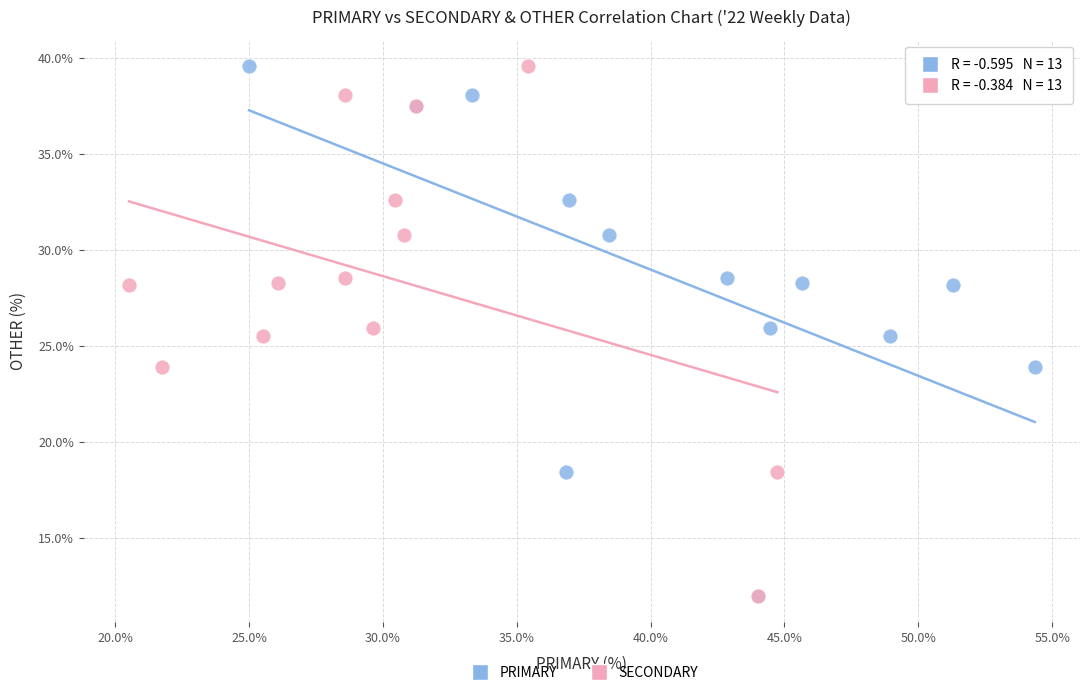

What are all the series names shown in the legend?

PRIMARY, SECONDARY